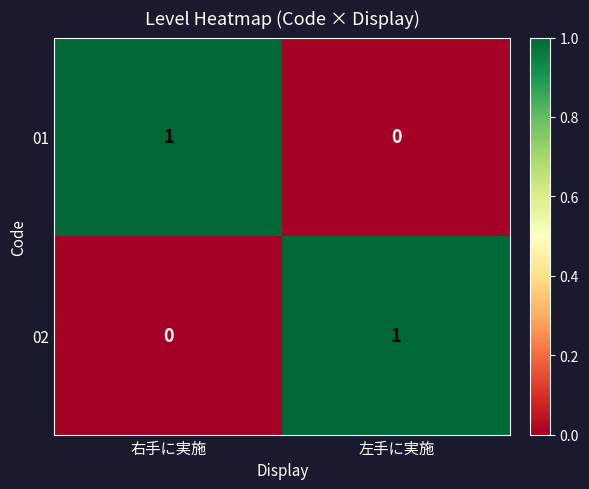

Which category has the highest value in the 02 series?

左手に実施